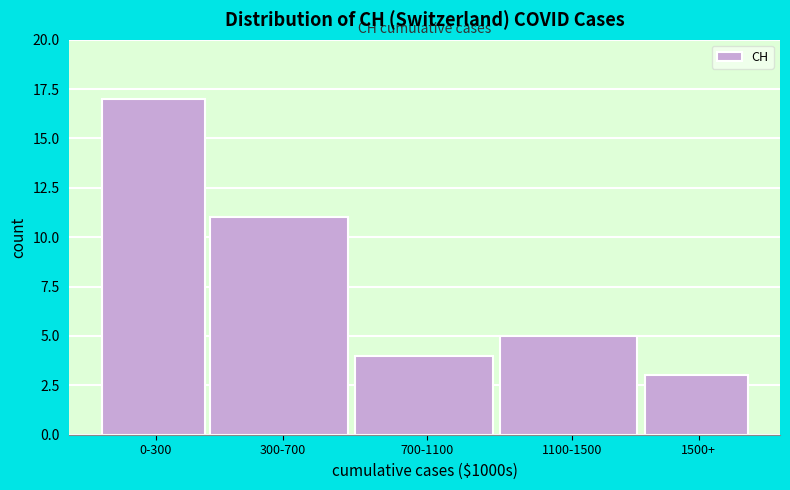

Reading left to right, list all the values displayed in this chart.

17	11	4	5	3